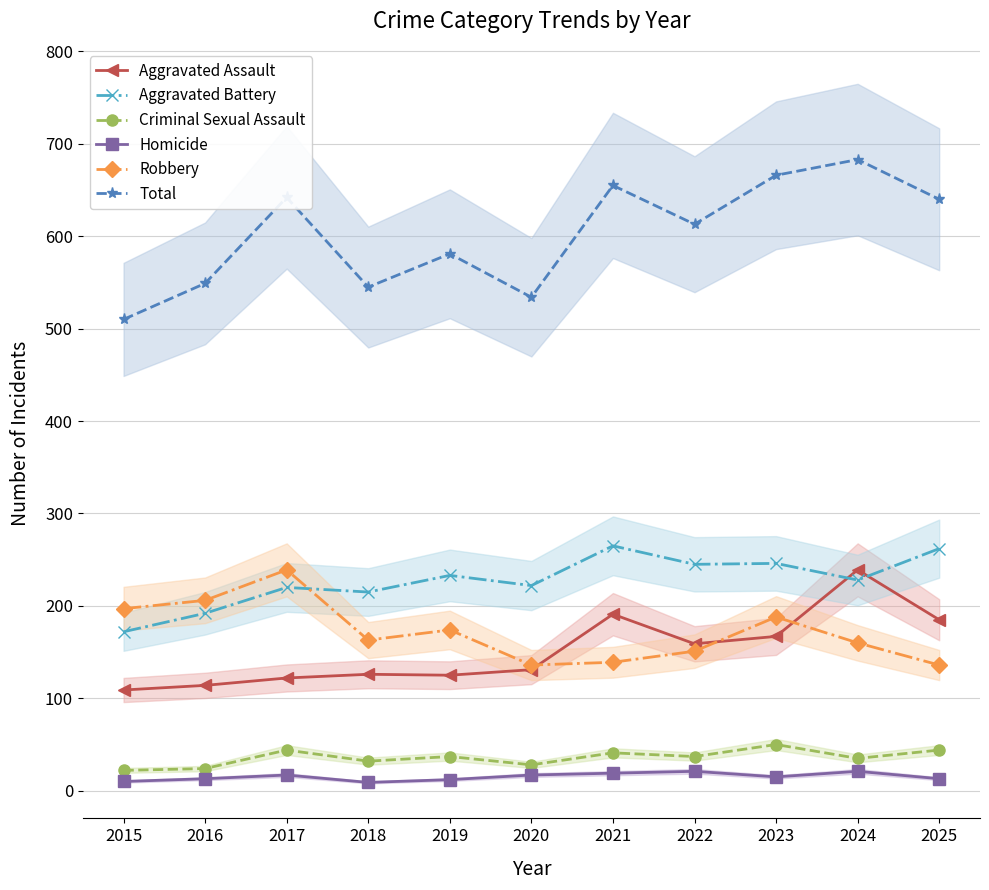

Reading left to right, transcribe all the data shown in this chart.

Aggravated Assault: 2015=109	2016=114	2017=122	2018=126	2019=125	2020=131	2021=191	2022=159	2023=167	2024=239	2025=185
Aggravated Battery: 2015=172	2016=192	2017=220	2018=215	2019=233	2020=222	2021=265	2022=245	2023=246	2024=228	2025=262
Criminal Sexual Assault: 2015=22	2016=24	2017=44	2018=32	2019=37	2020=28	2021=41	2022=37	2023=50	2024=35	2025=44
Homicide: 2015=10	2016=13	2017=17	2018=9	2019=12	2020=17	2021=19	2022=21	2023=15	2024=21	2025=13
Robbery: 2015=197	2016=206	2017=239	2018=163	2019=174	2020=136	2021=139	2022=151	2023=188	2024=160	2025=136
Total: 2015=510	2016=549	2017=642	2018=545	2019=581	2020=534	2021=655	2022=613	2023=666	2024=683	2025=640